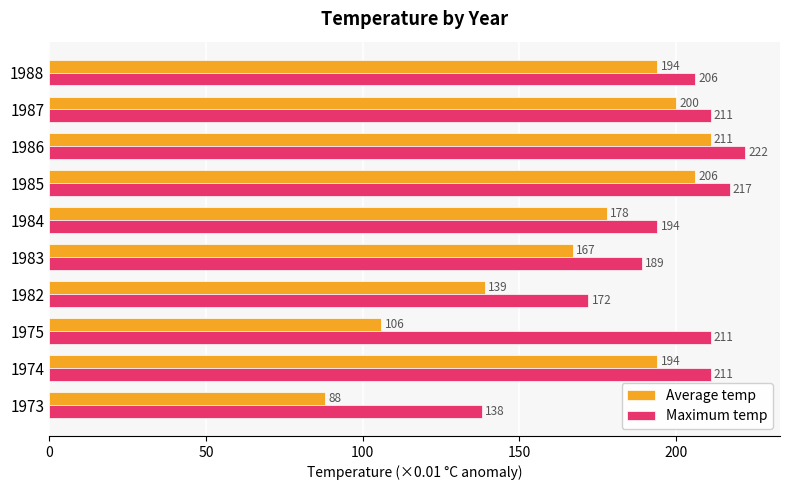

What is the lowest value of the Average temp series?

88